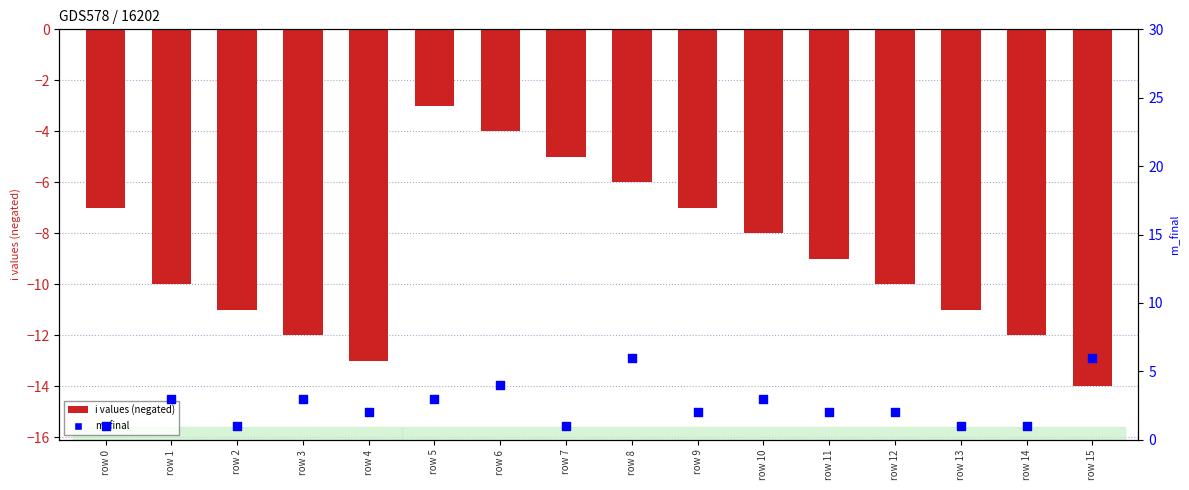

At which category is the sum across all series the highest?

row 5